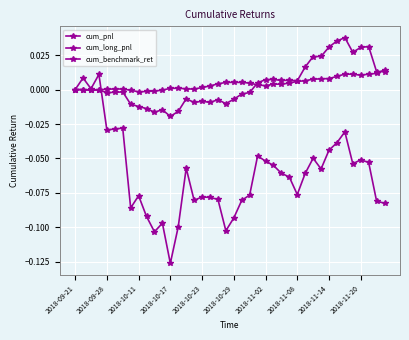

How many lines are shown in the chart?

3